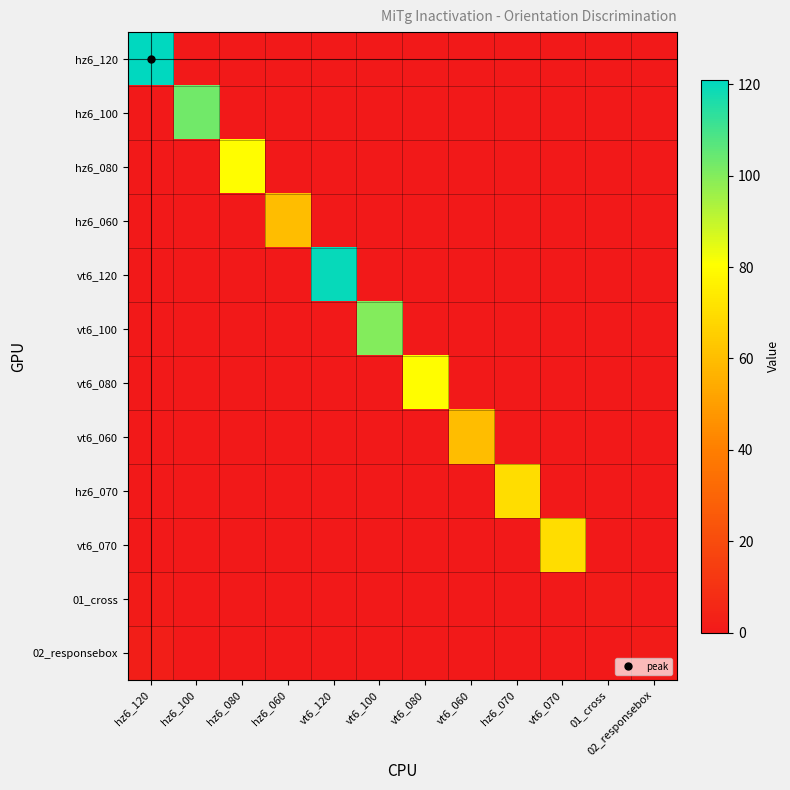

Which series has the largest range (max minus min)?

hz6_120